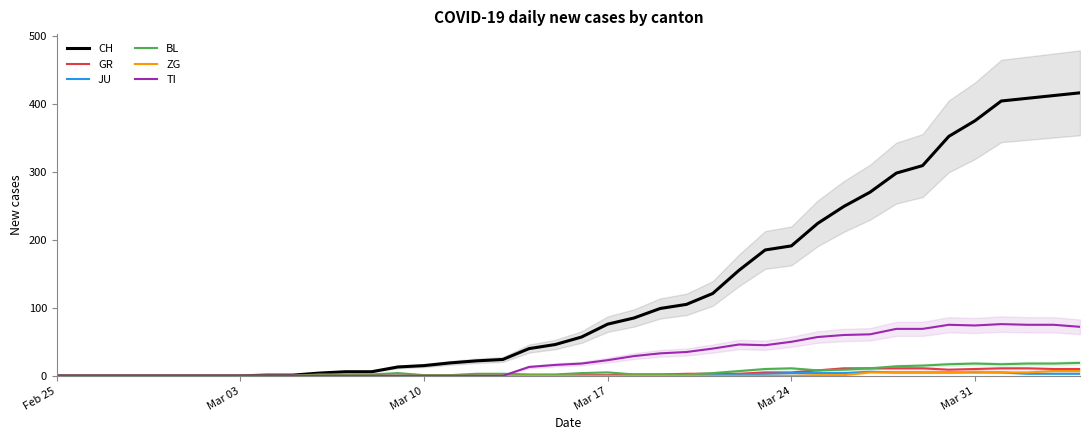

How many ZG values are between 0 and 1?

31